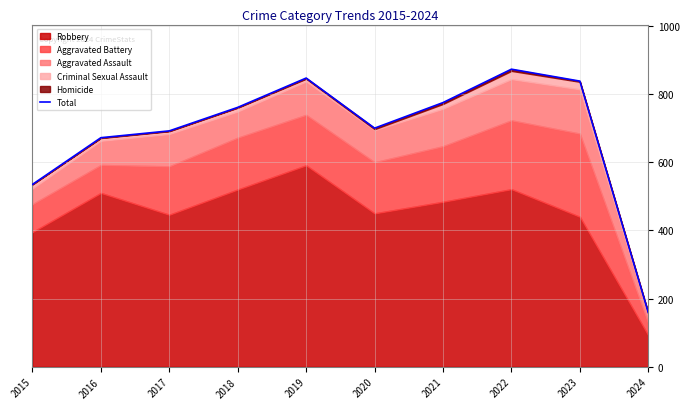

The chart shows a value of 1235 at 2017. True or false?

False